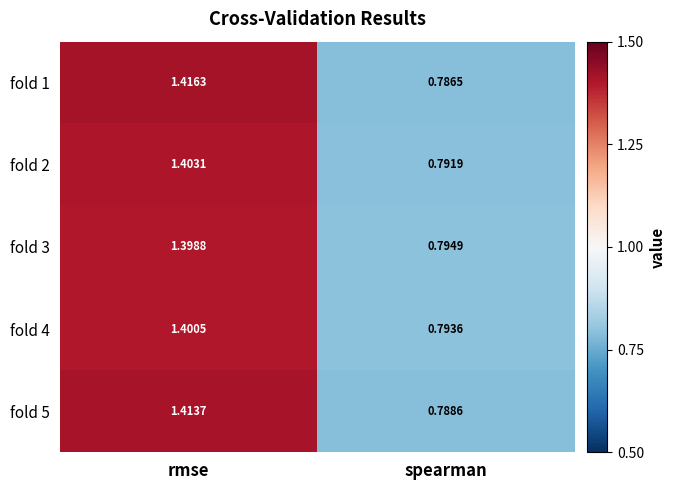

Which series has the largest total across all categories?

fold 1